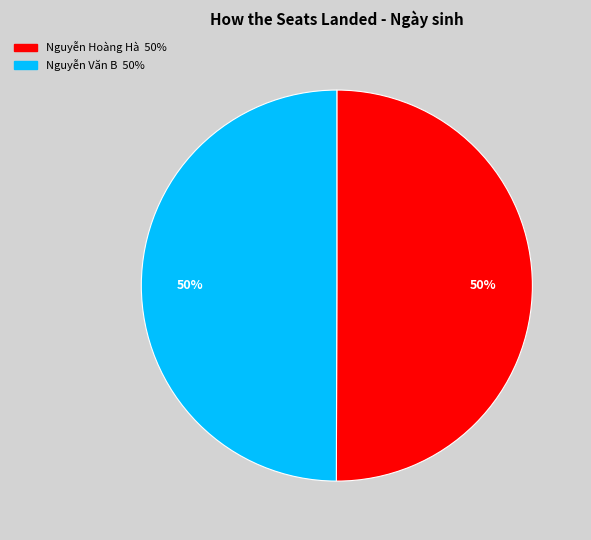

To the nearest percent, what is the average slice percentage?

50%